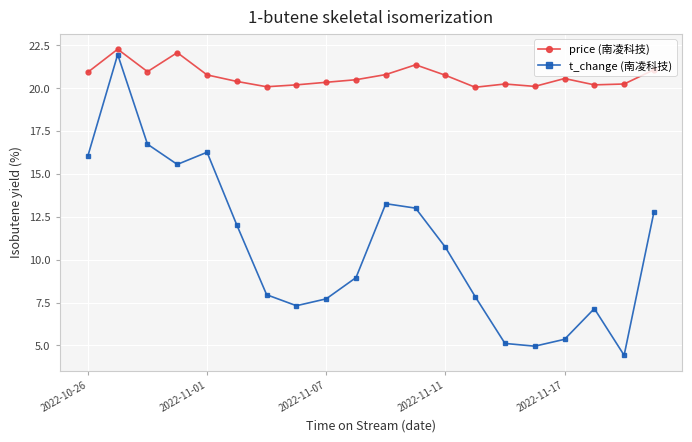

List the series in order of their overall mean, lowest first.

t_change (南凌科技), price (南凌科技)